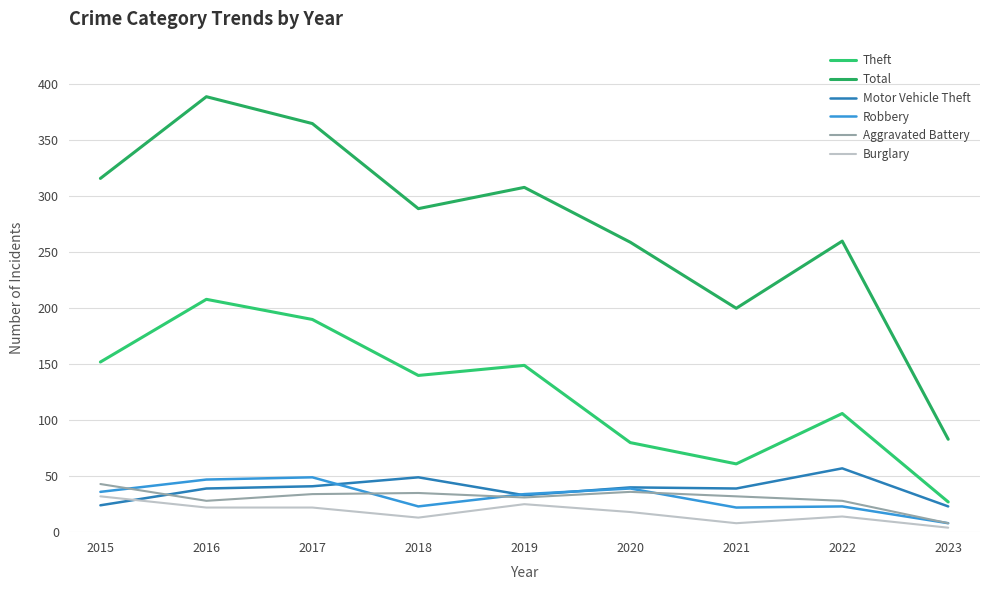

What is the sum of all Aggravated Battery values?

275